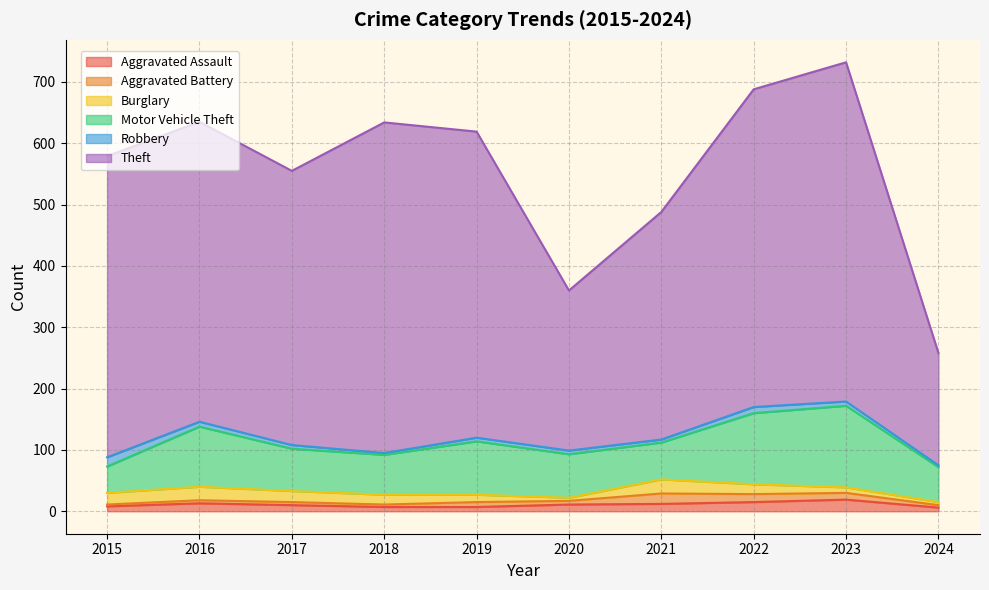

Is the value of Motor Vehicle Theft at 2023 greater than the value of Theft at 2015?

No